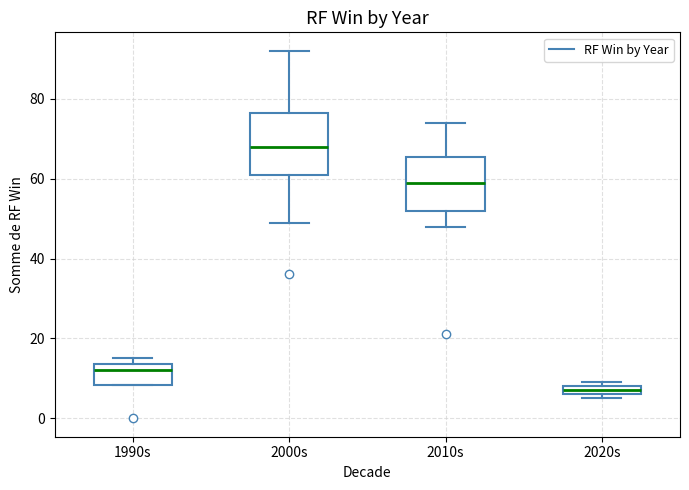

Which box has the lowest median line?

2020s